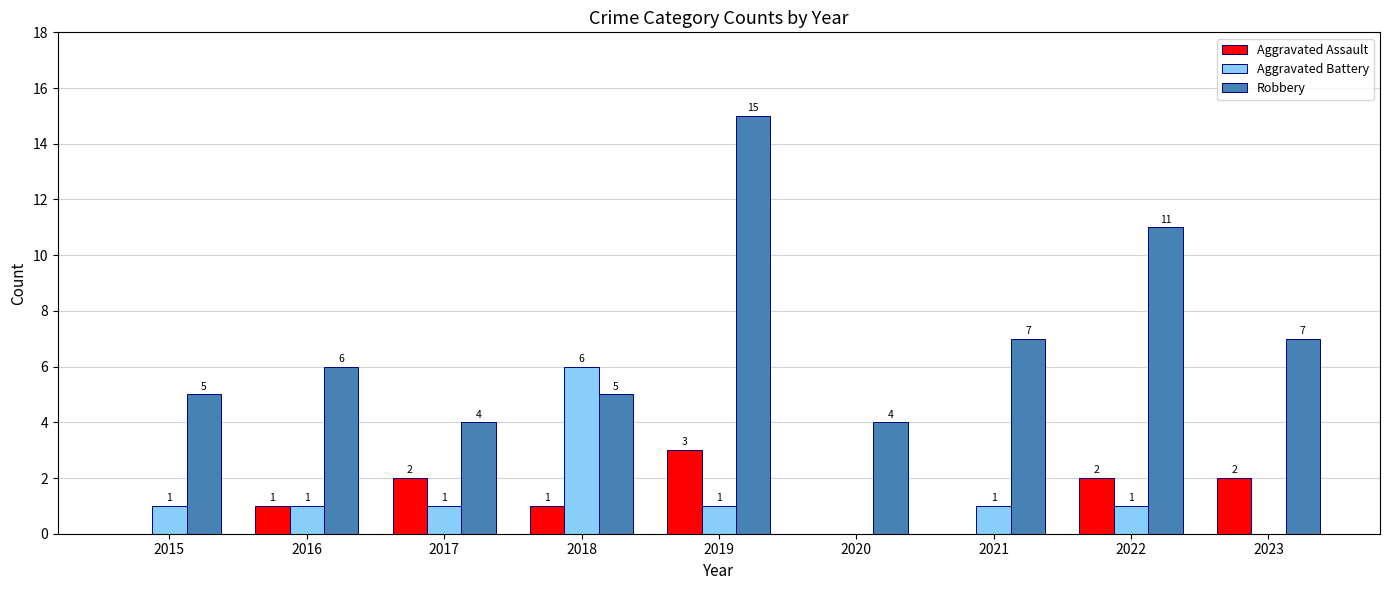

Reading right to left, extract all data points from this chart.

Aggravated Assault: 2023=2	2022=2	2021=0	2020=0	2019=3	2018=1	2017=2	2016=1	2015=0
Aggravated Battery: 2023=0	2022=1	2021=1	2020=0	2019=1	2018=6	2017=1	2016=1	2015=1
Robbery: 2023=7	2022=11	2021=7	2020=4	2019=15	2018=5	2017=4	2016=6	2015=5